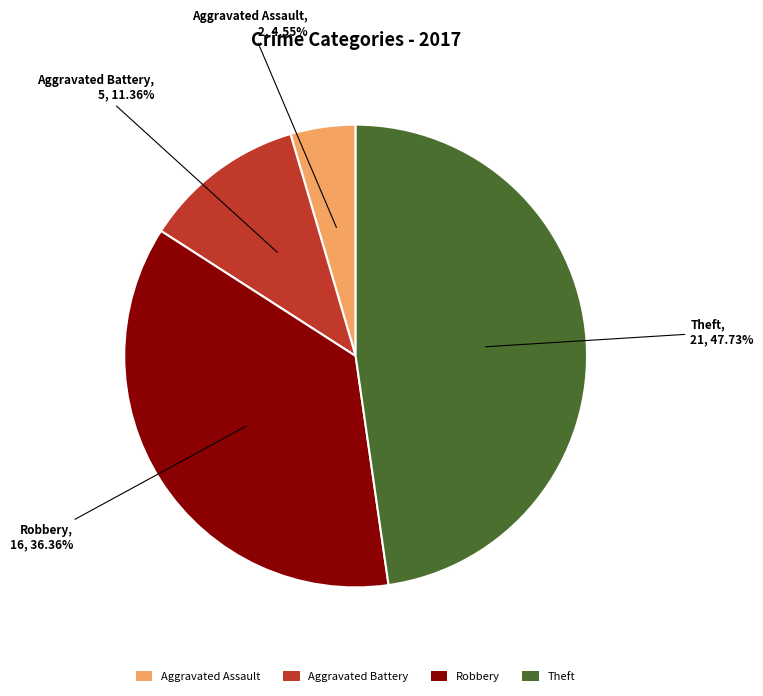

To the nearest percent, what is the average slice percentage?

25%